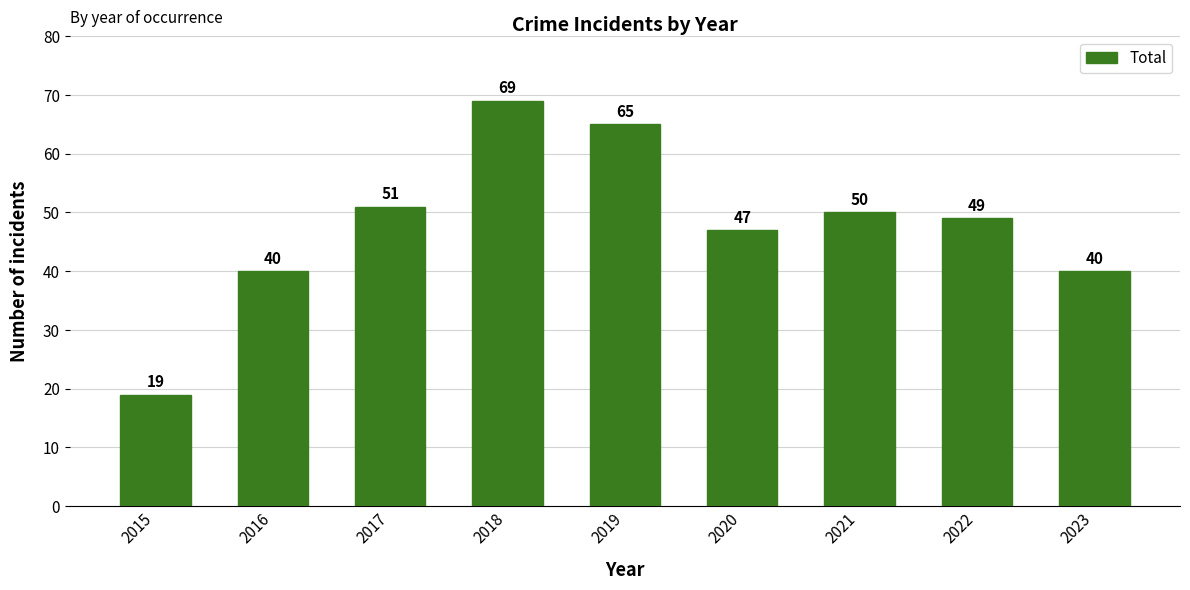

The chart shows a value of 63 at 2016. True or false?

False